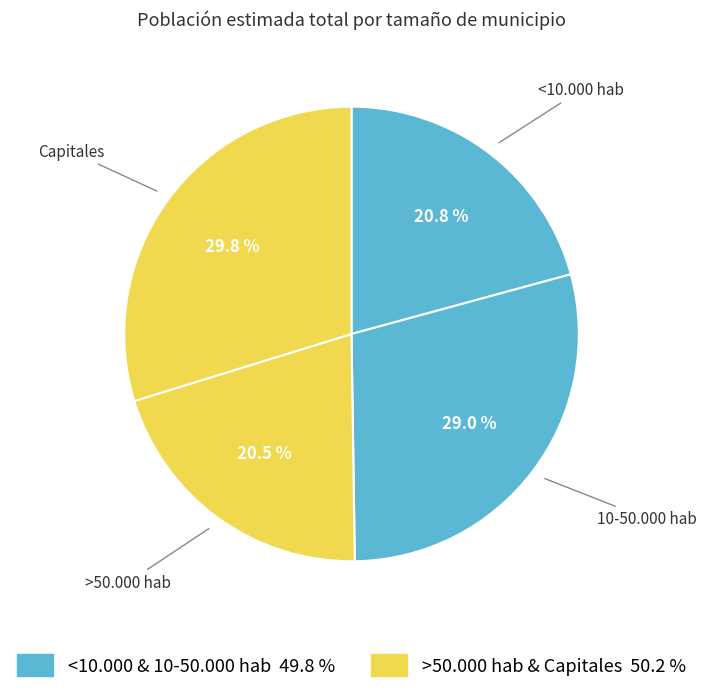

Which slice is the largest?

Capitales